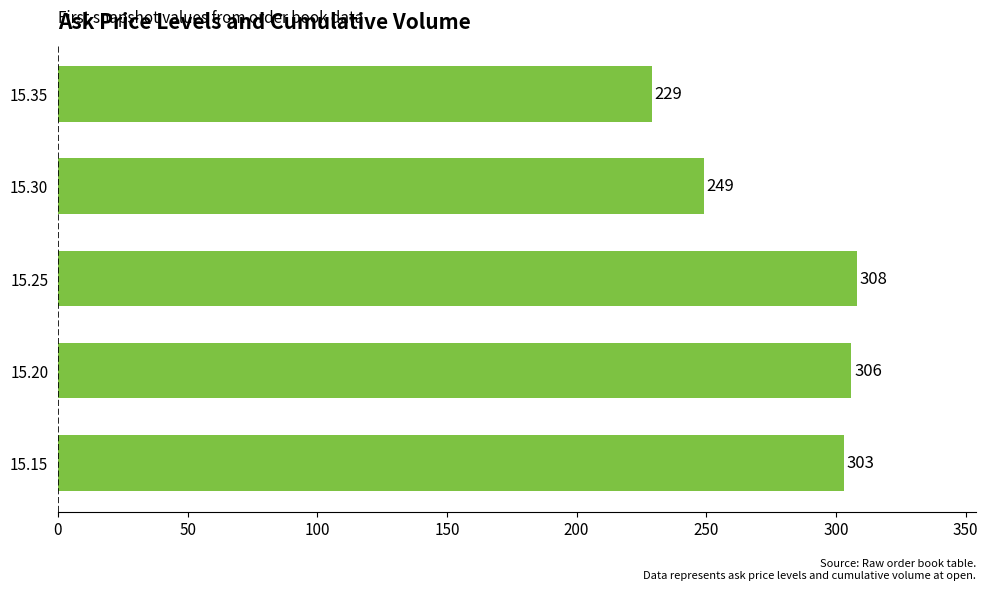

Reading bottom to top, extract all data points from this chart.

303	306	308	249	229